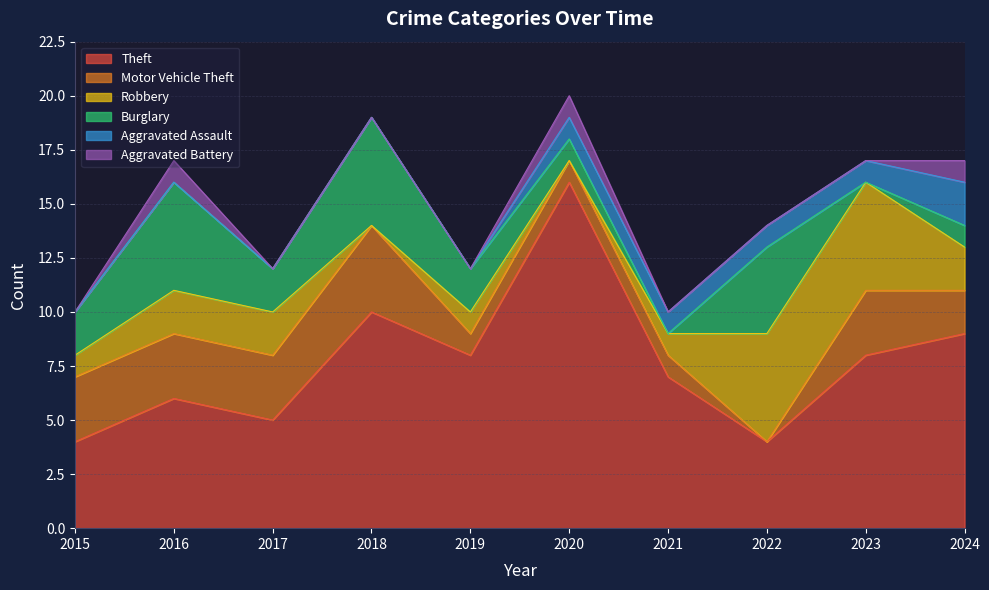

Count the Aggravated Assault values in the range 0 to 1.

9